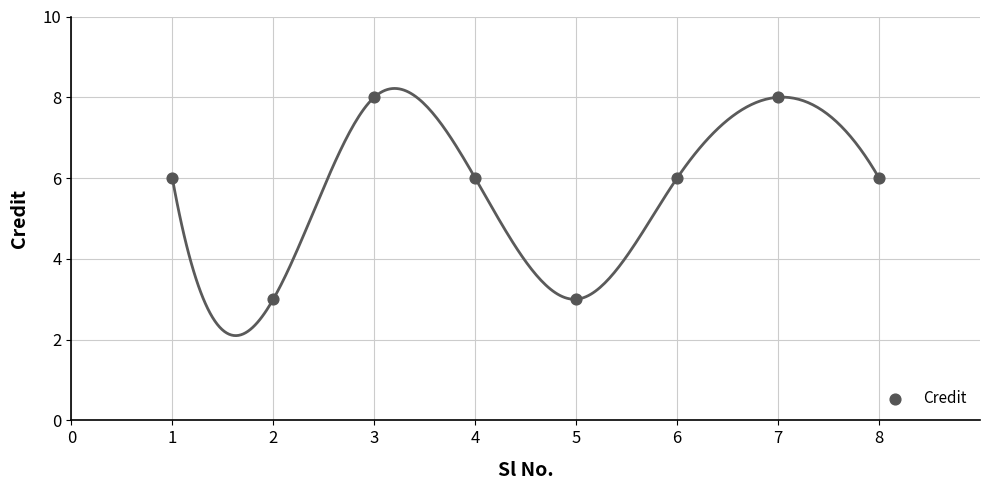

What is the average Y value?

6